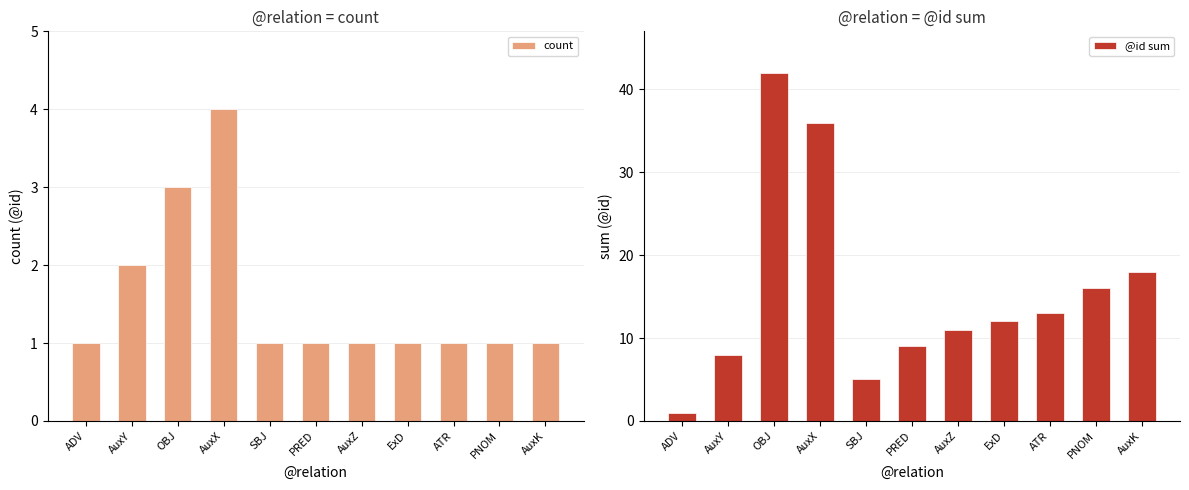

At which category is the sum across all series the highest?

OBJ